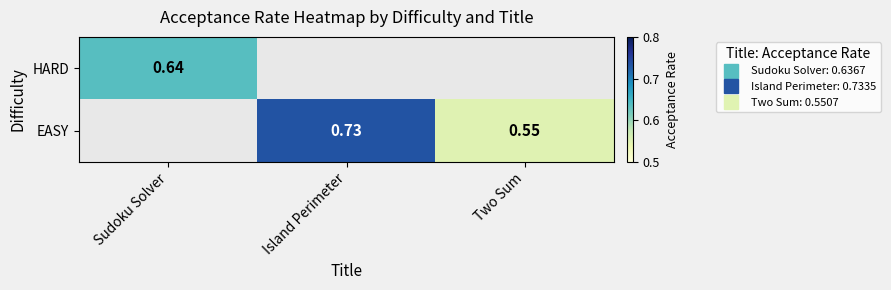

The value of EASY at Two Sum is 0.6. True or false?

True